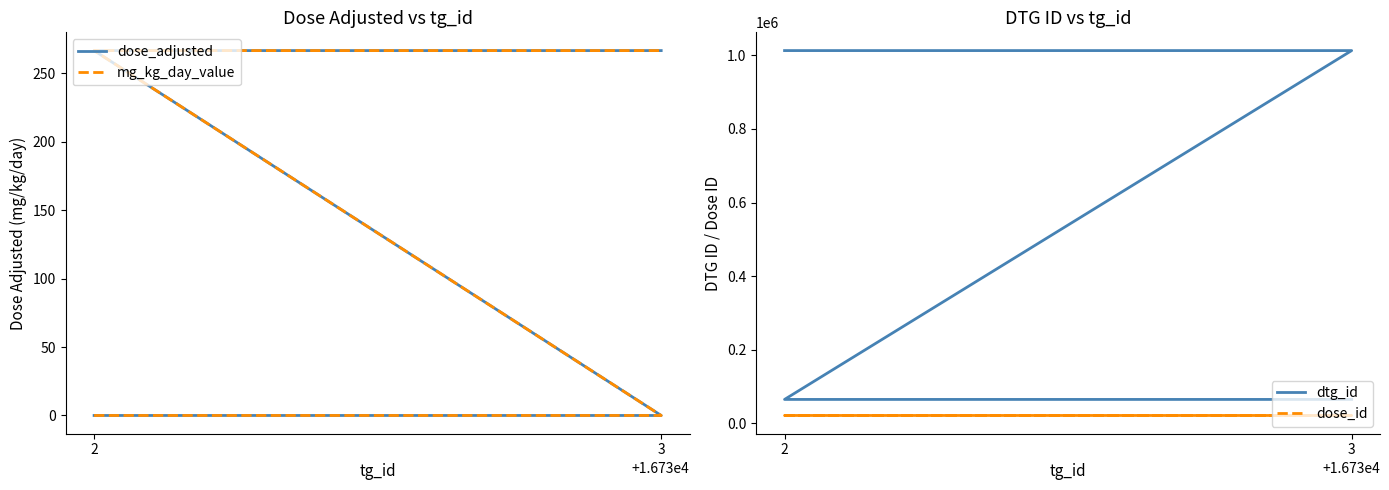

Which series has the widest spread of values?

dtg_id